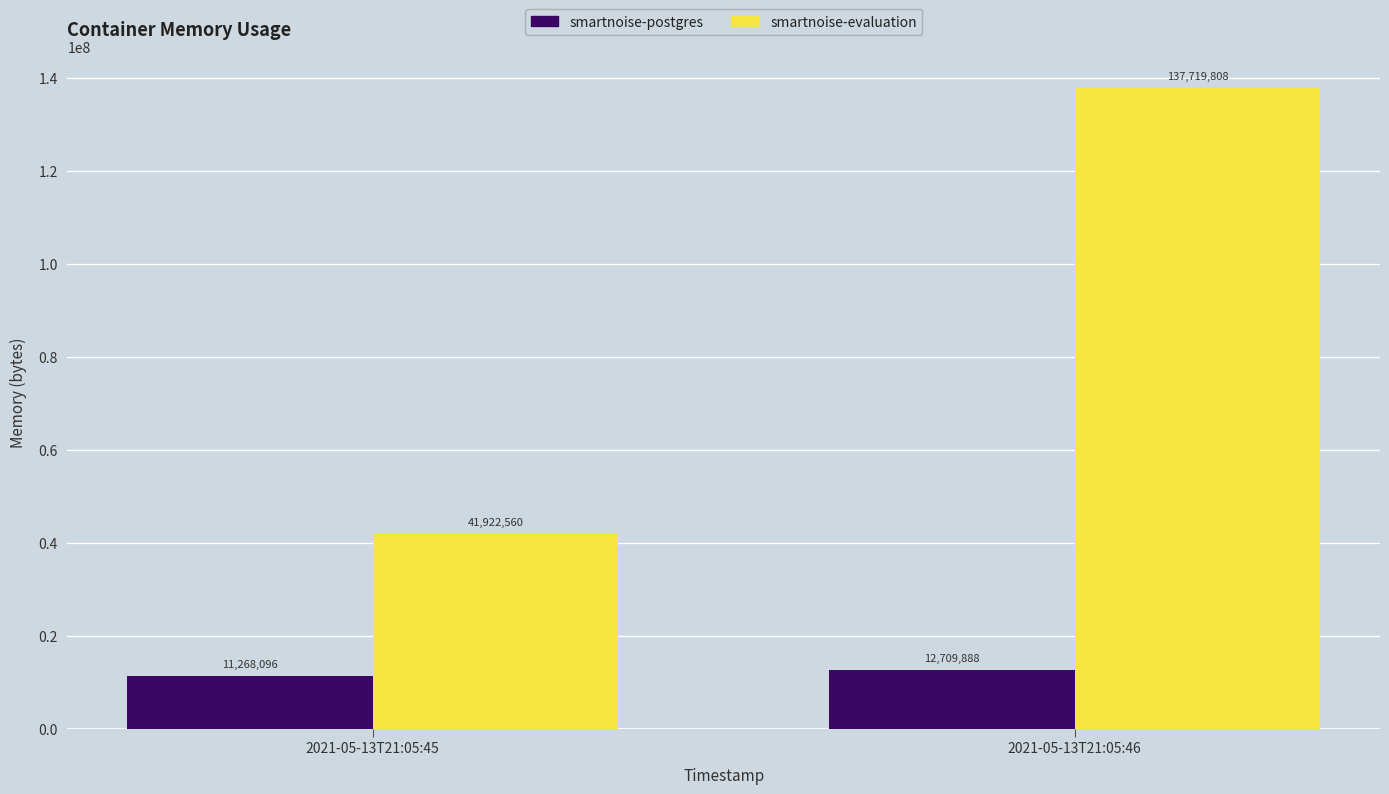

The smartnoise-evaluation series shows 40002217 at 2021-05-13T21:05:46. True or false?

False